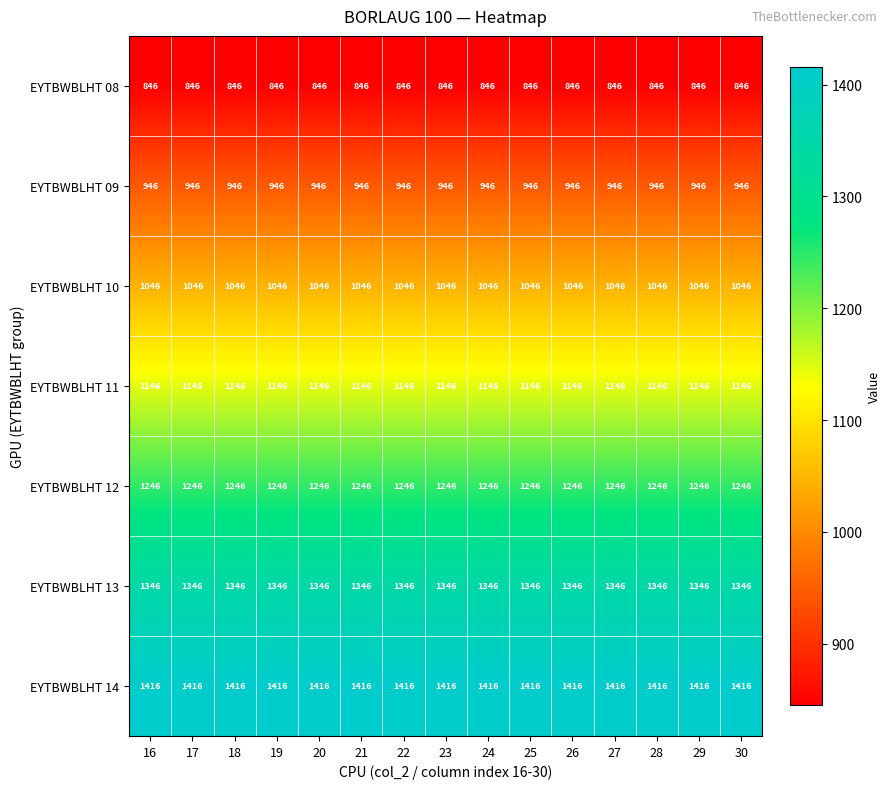

What is the smallest value displayed?

846